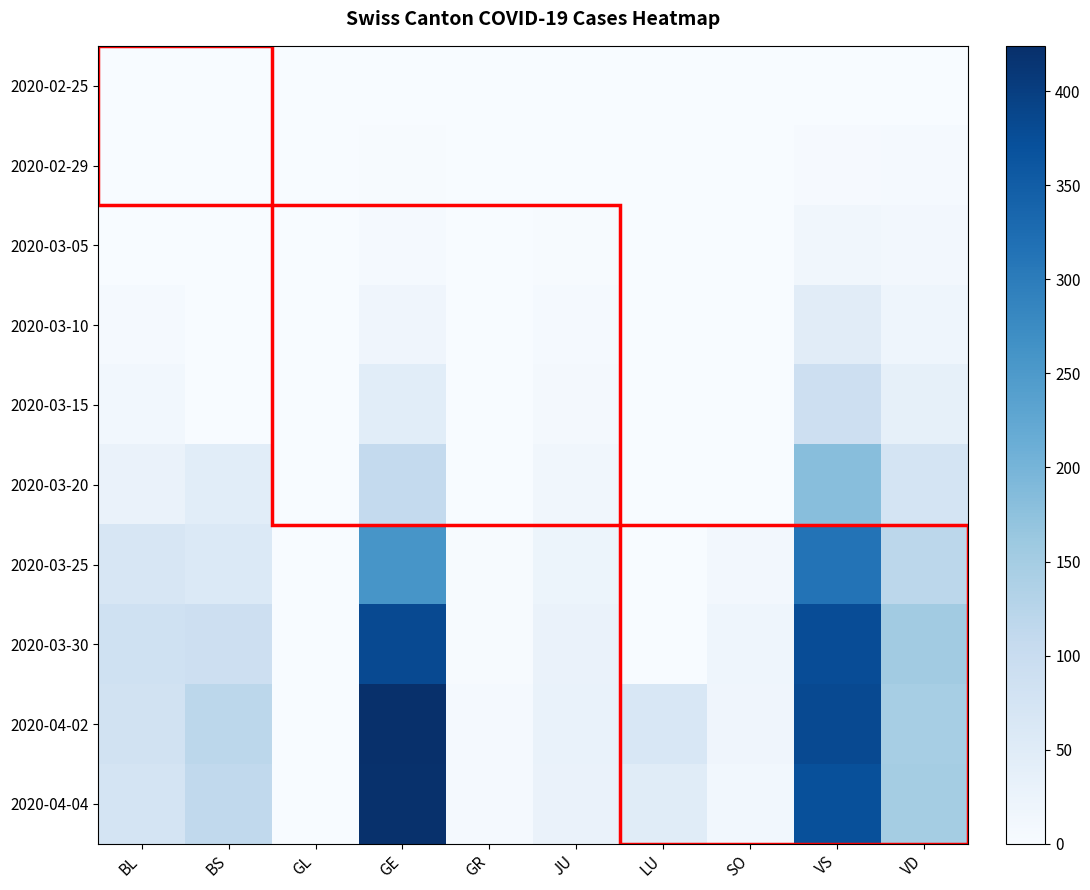

Reading left to right, what are all the values shown in this chart?

2020-02-25: BL=0	BS=0	GL=0	GE=0	GR=0	JU=0	LU=0	SO=0	VS=0	VD=0
2020-02-29: BL=1	BS=0	GL=0	GE=3	GR=0	JU=1	LU=0	SO=0	VS=4	VD=5
2020-03-05: BL=1	BS=1	GL=0	GE=5	GR=0	JU=2	LU=0	SO=0	VS=14	VD=10
2020-03-10: BL=5	BS=1	GL=0	GE=18	GR=0	JU=5	LU=0	SO=0	VS=48	VD=19
2020-03-15: BL=12	BS=0	GL=0	GE=46	GR=0	JU=9	LU=0	SO=0	VS=90	VD=35
2020-03-20: BL=27	BS=45	GL=0	GE=109	GR=0	JU=14	LU=0	SO=0	VS=182	VD=73
2020-03-25: BL=68	BS=58	GL=0	GE=258	GR=2	JU=23	LU=0	SO=10	VS=314	VD=118
2020-03-30: BL=86	BS=90	GL=0	GE=382	GR=3	JU=28	LU=0	SO=19	VS=376	VD=153
2020-04-02: BL=81	BS=119	GL=0	GE=424	GR=5	JU=29	LU=66	SO=18	VS=381	VD=147
2020-04-04: BL=73	BS=112	GL=0	GE=421	GR=5	JU=27	LU=49	SO=12	VS=372	VD=150